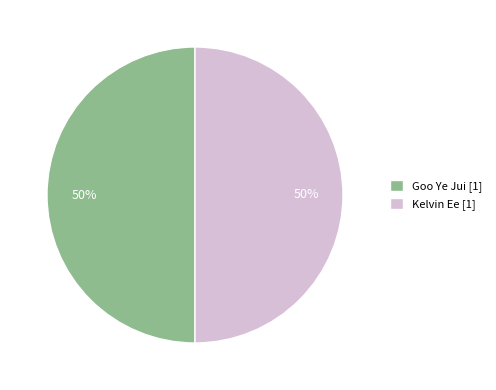

Is the sum of Goo Ye Jui [1] and Kelvin Ee [1] greater than half?

Yes